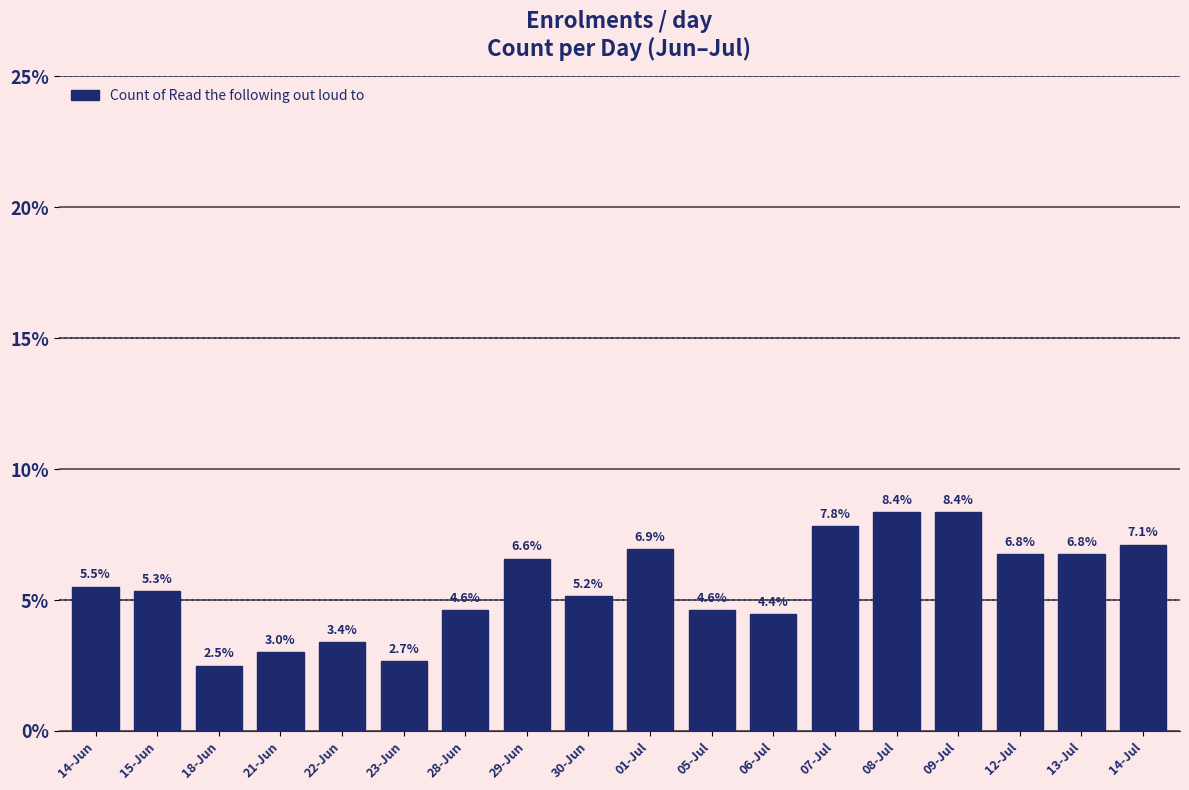

Reading left to right, list all the values displayed in this chart.

5.5	5.3	2.5	3.0	3.4	2.7	4.6	6.6	5.2	6.9	4.6	4.4	7.8	8.4	8.4	6.8	6.8	7.1